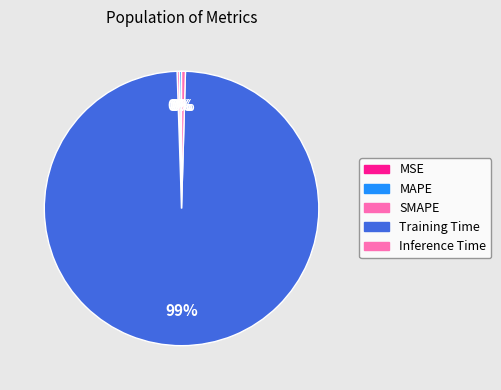

How many slices are in this pie chart?

5